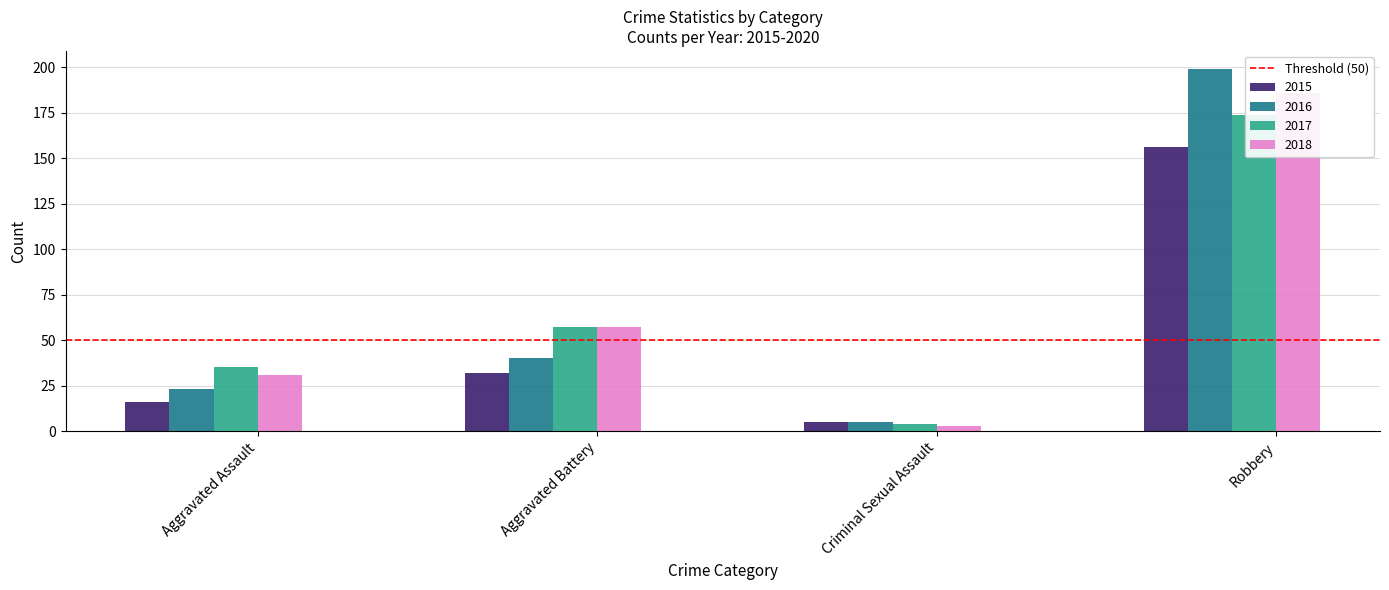

How many data points in 2018 are less than 57?

2